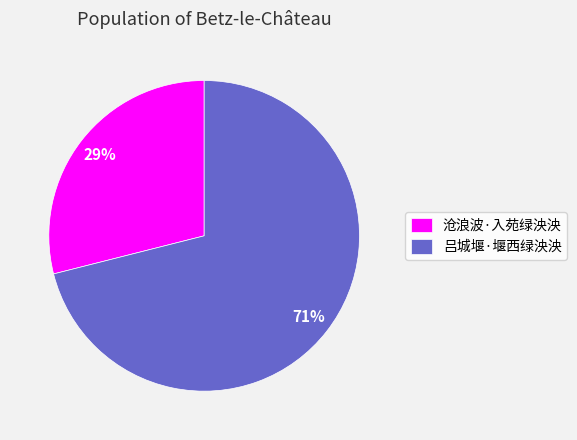

Which category has the smallest portion of the pie?

沧浪波·入苑绿泱泱